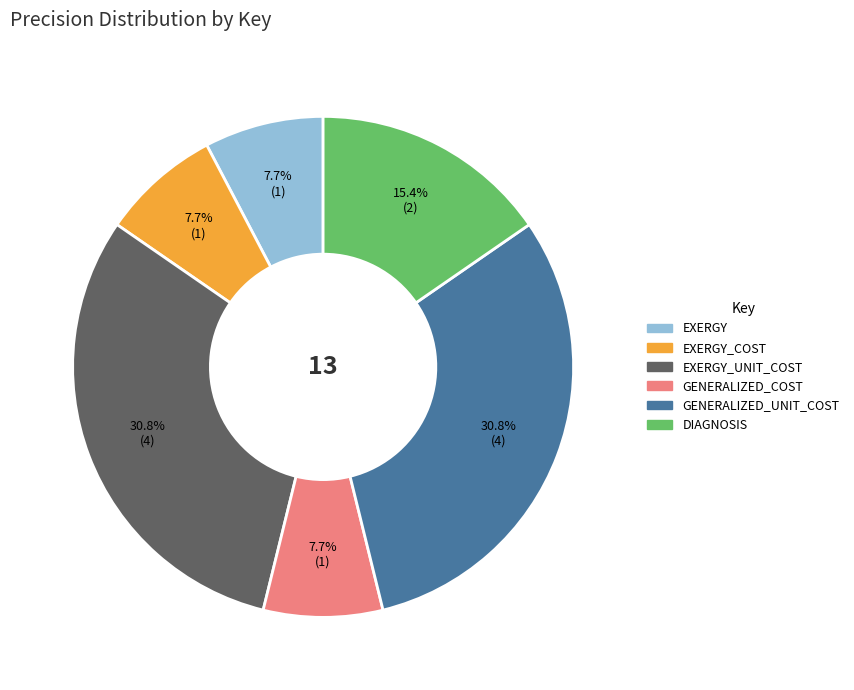

What is the ratio of the value at EXERGY to the value at EXERGY_COST?

1.0